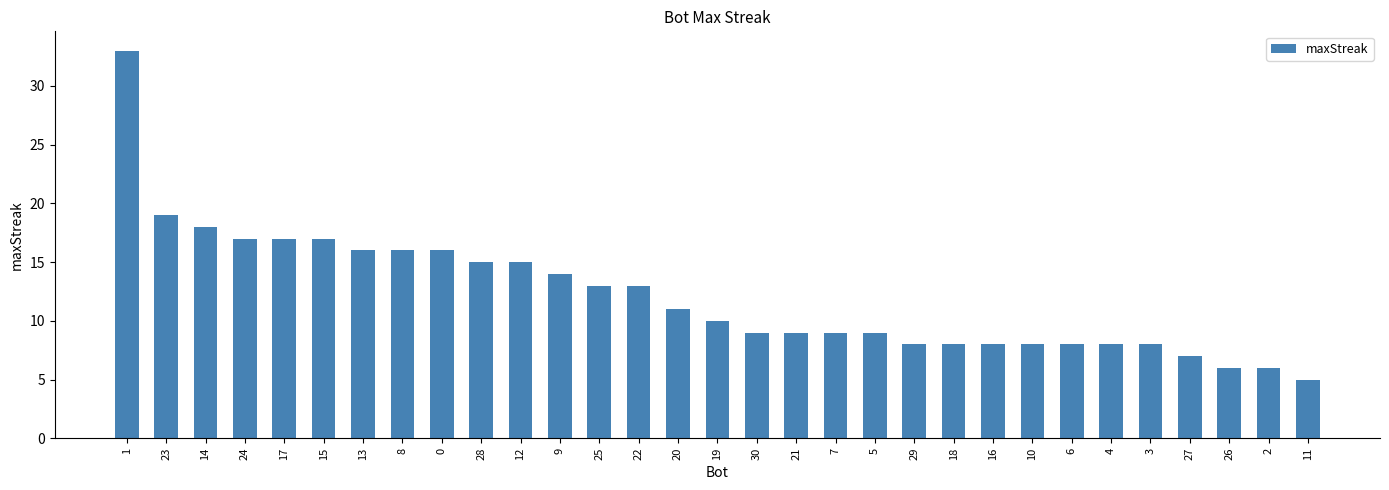

The value at 25 is 13. True or false?

True